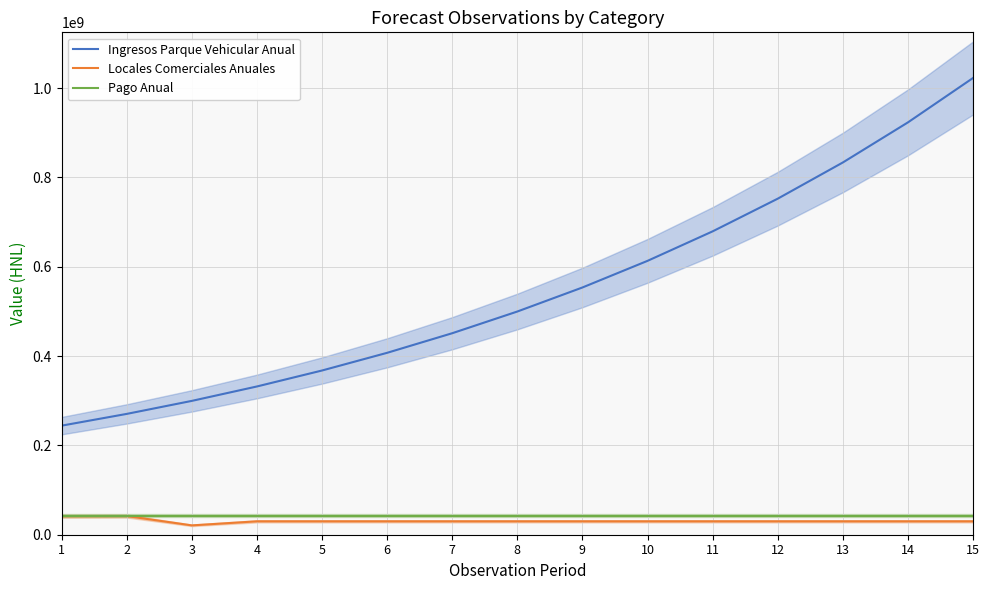

Between 3 and 6, which series saw the biggest shift?

Ingresos Parque Vehicular Anual